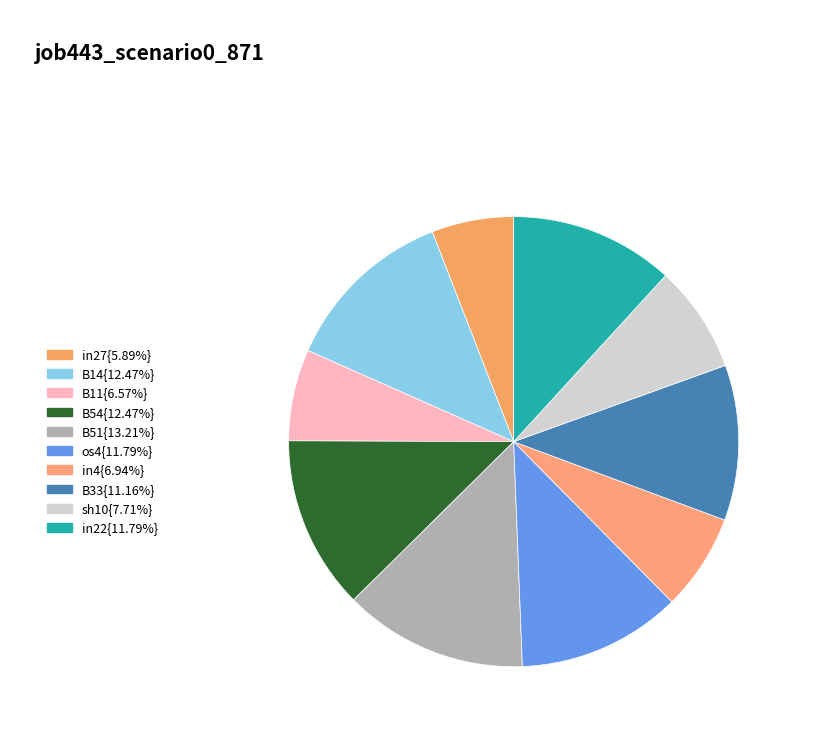

Does any single category account for the majority?

No